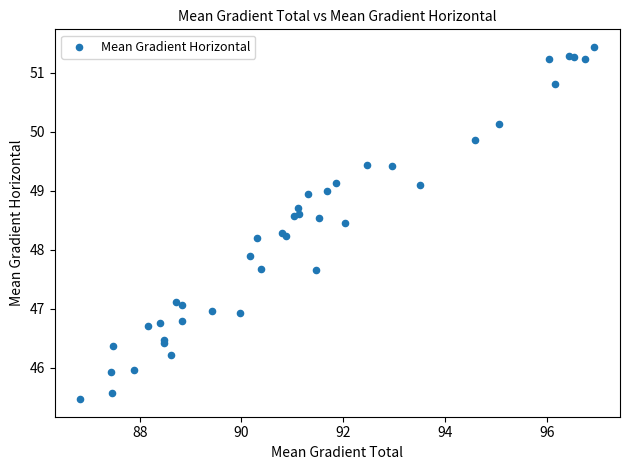

What Y value in the scatter plot is closest to 48?

47.9